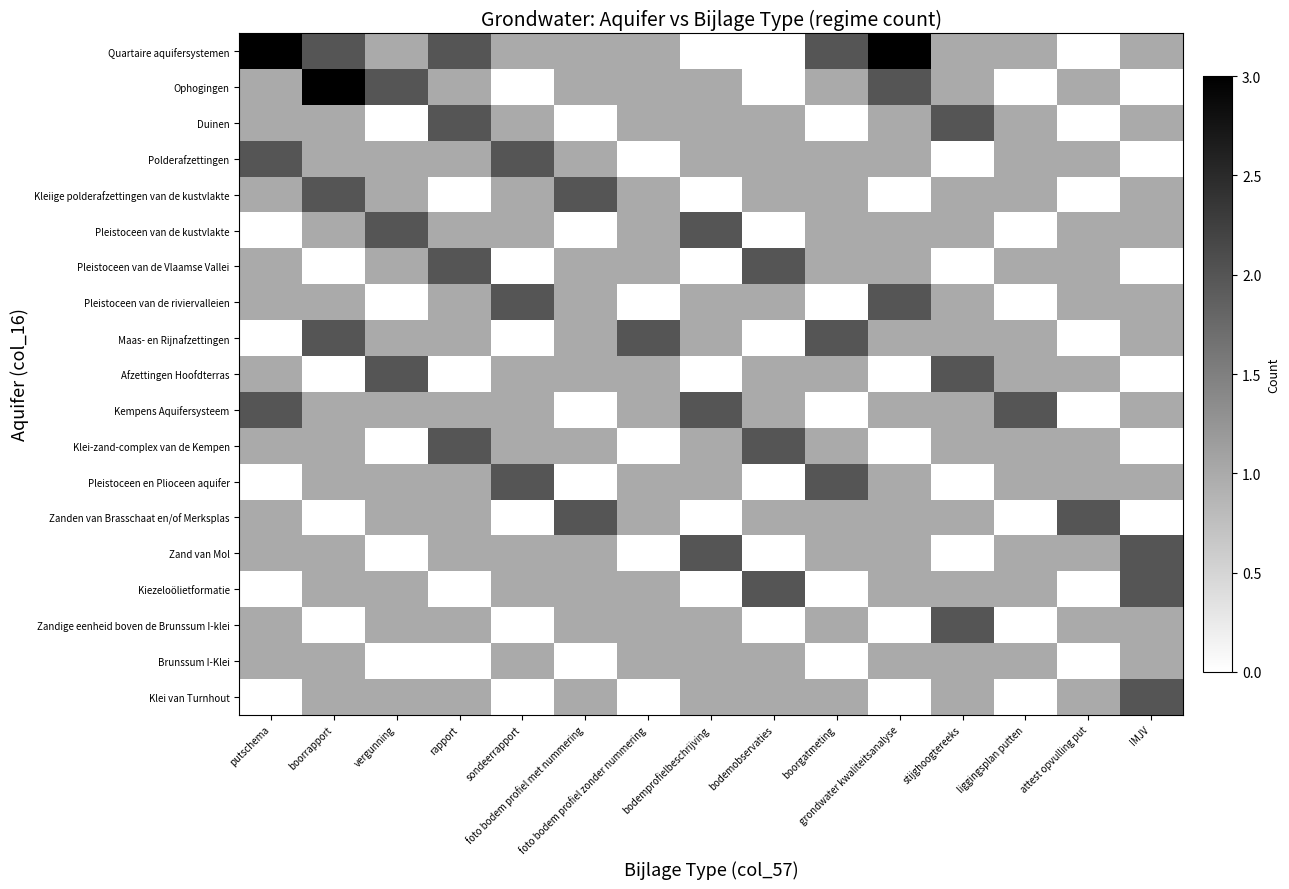

Which series changed the most between putschema and foto bodem profiel zonder nummering?

Quartaire aquifersystemen